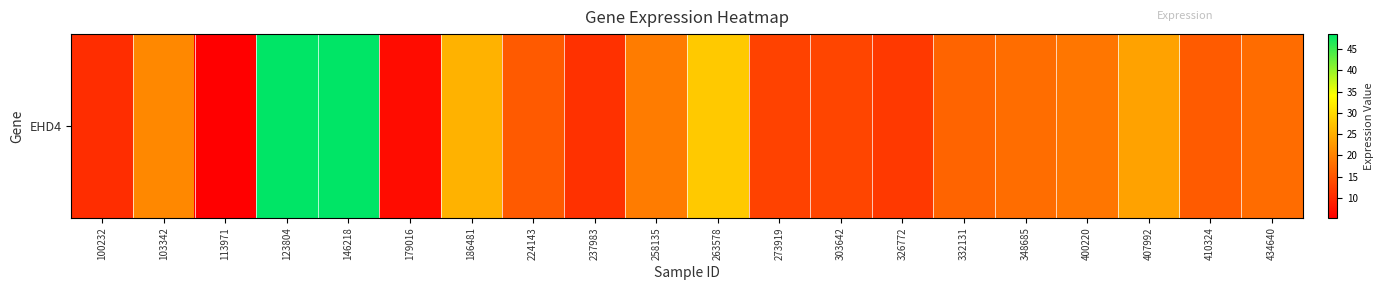

What is the greatest value displayed?

48.5